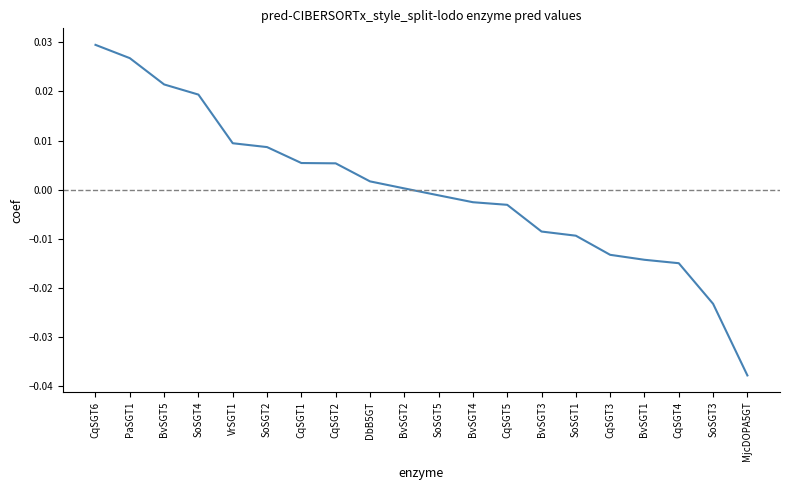

The chart shows a value of 0.0 at SoSGT4. True or false?

True